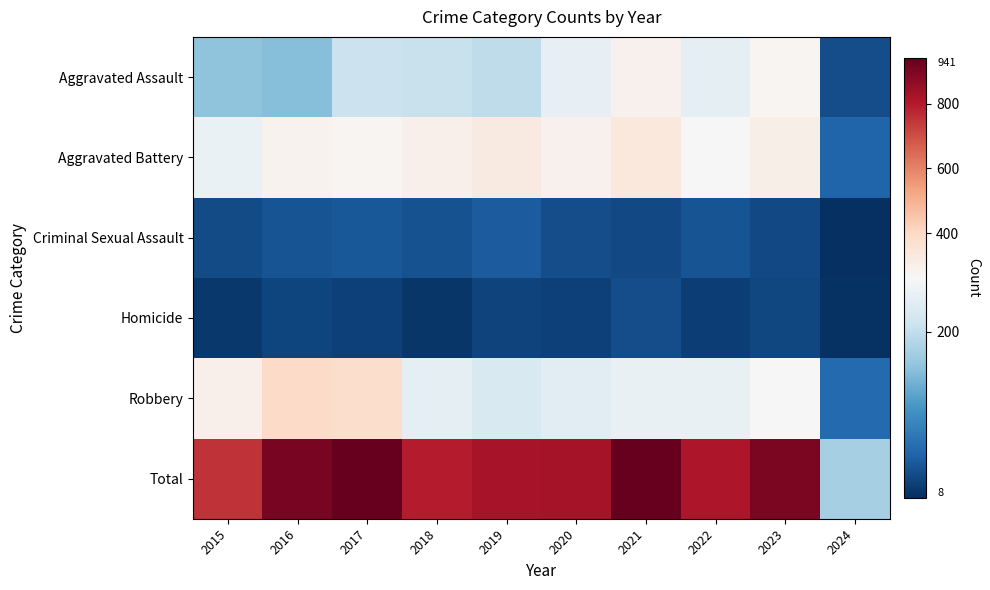

Which series has the largest total across all categories?

Total